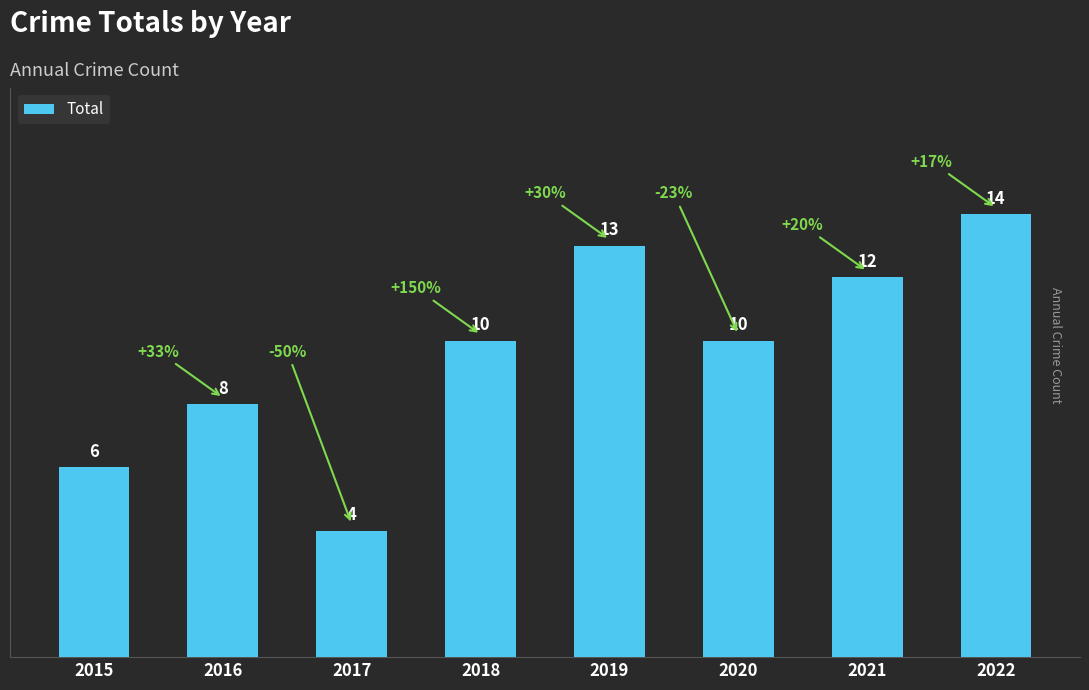

What is the sum of all values?

77